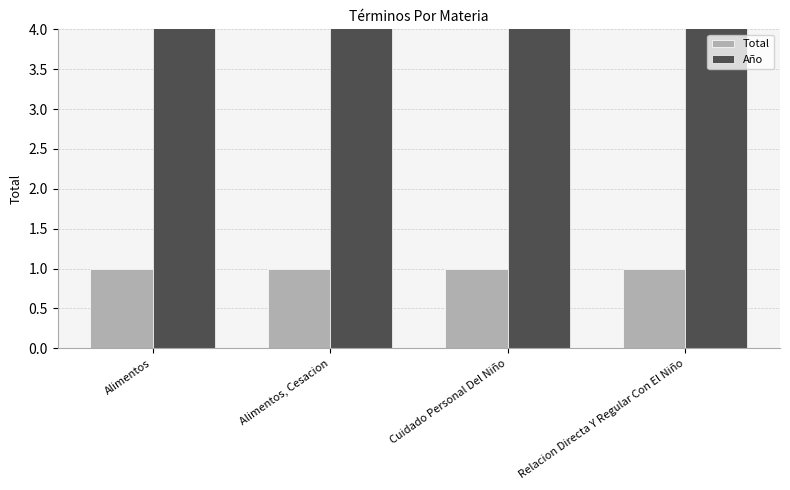

What is the label of the 2nd bar from the left?

Alimentos, Cesacion